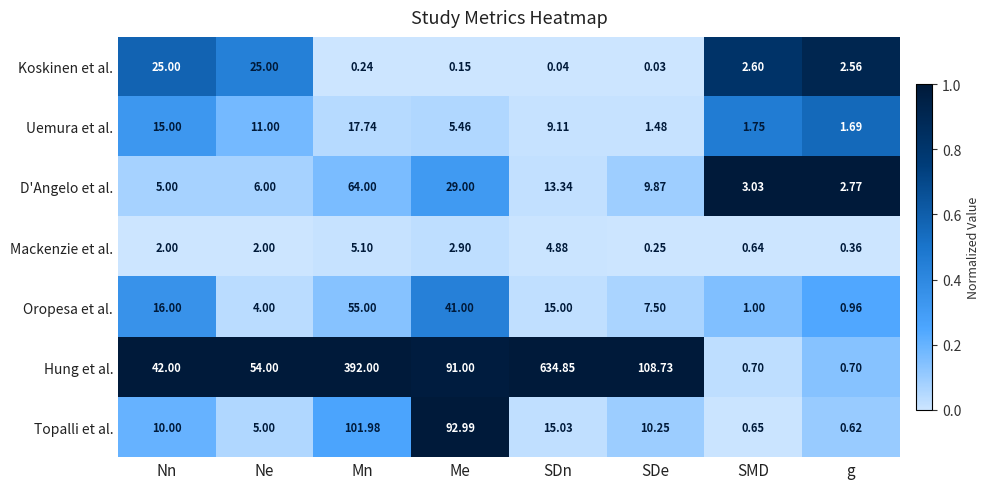

Where is Hung et al. nearest to the value 317?

Mn